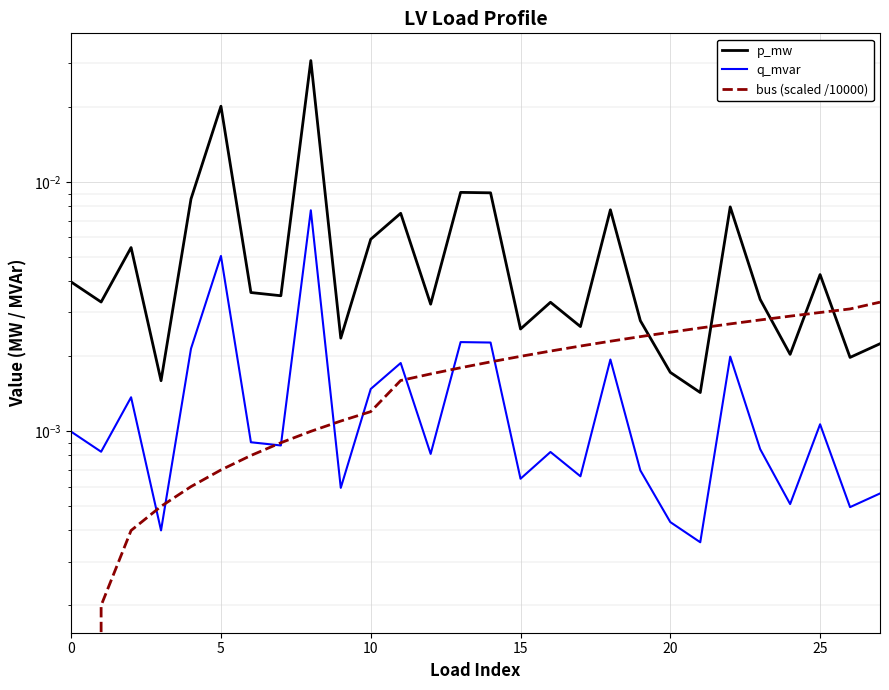

At how many categories does at least one series exceed 0?

28